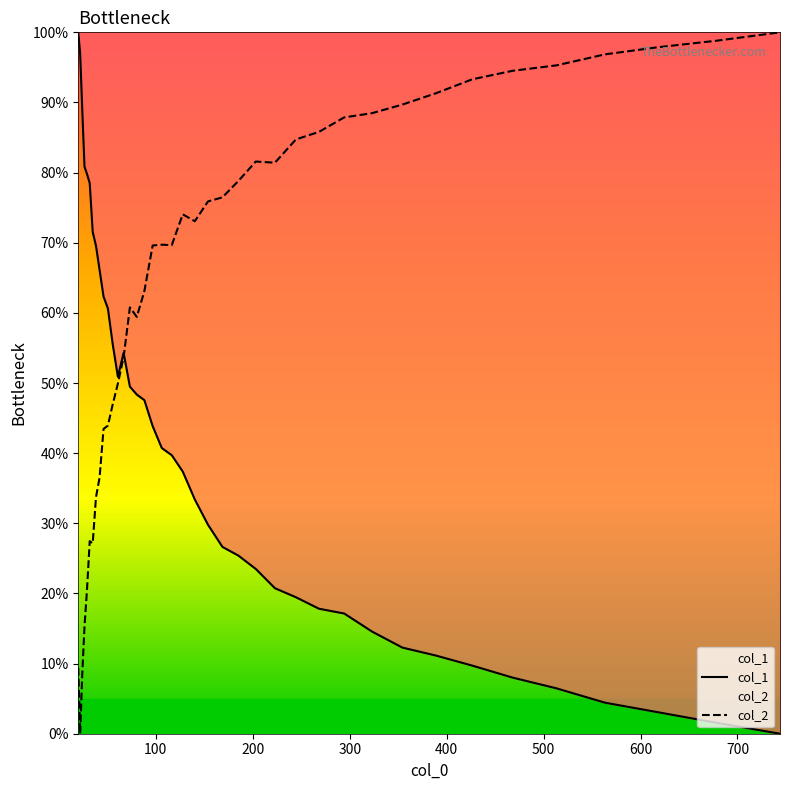

What are all the series names shown in the legend?

col_1, col_2